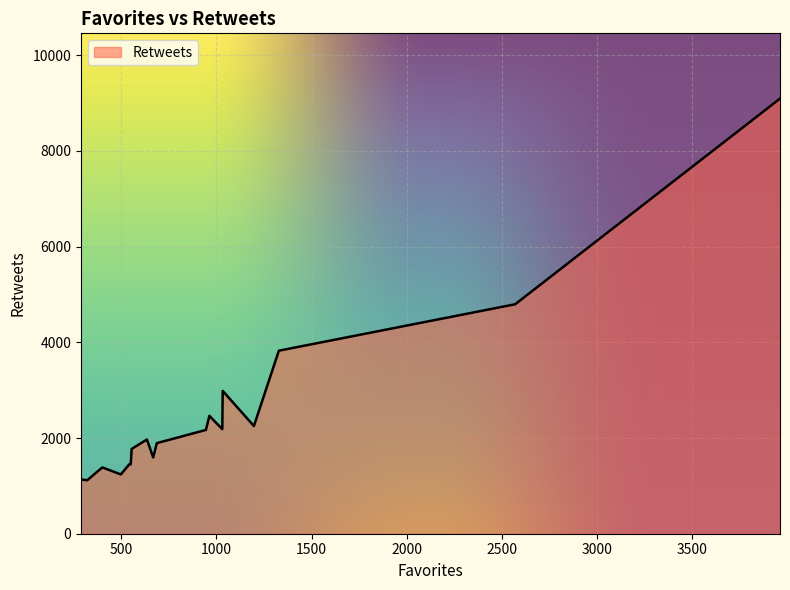

What is the minimum value shown in the chart?

1116